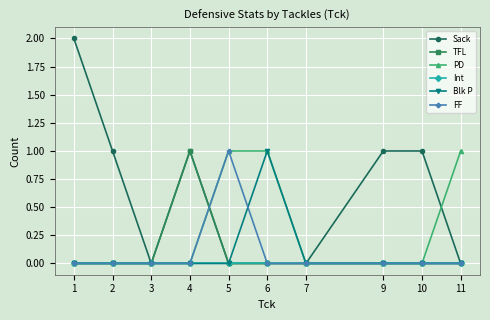

Does the chart display data point markers on the line(s)?

Yes